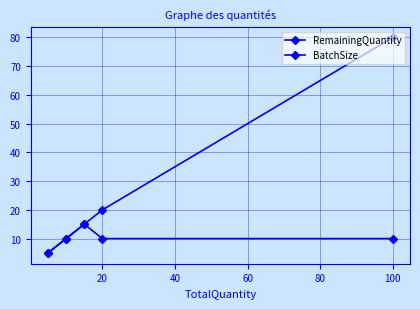

Does the chart display data point markers on the line(s)?

Yes